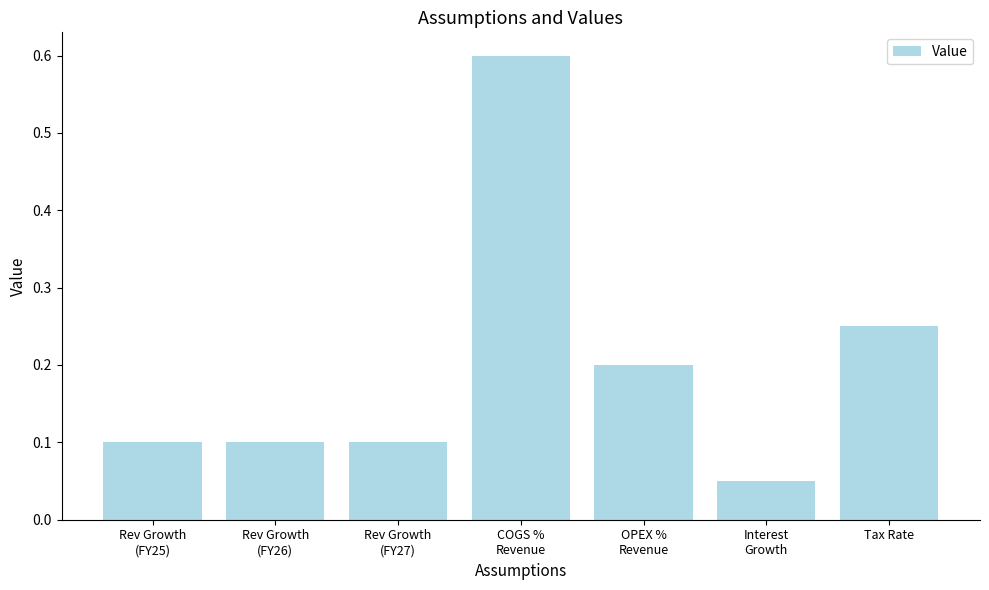

The value at Rev Growth
(FY26) is 0.1. True or false?

True